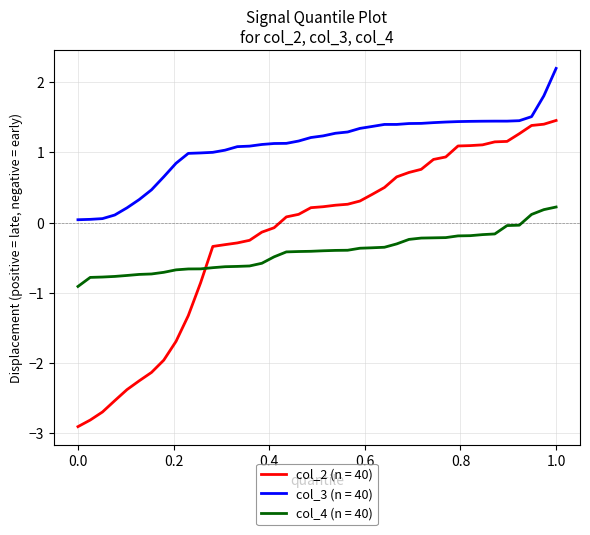

List the series in order of their peak value, highest first.

col_3 (n = 40), col_2 (n = 40), col_4 (n = 40)